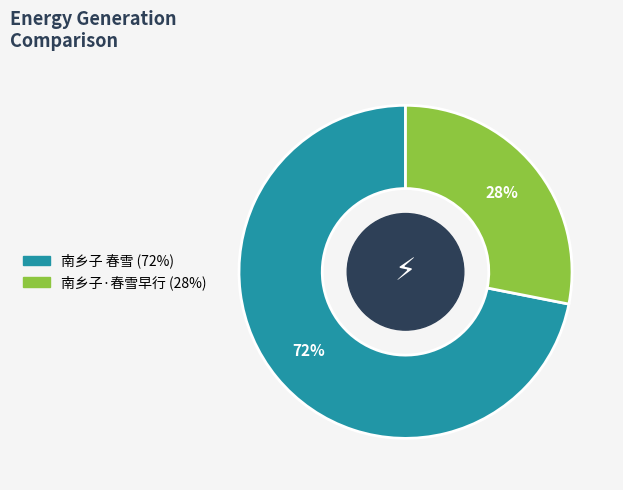

How many slices are in this pie chart?

2